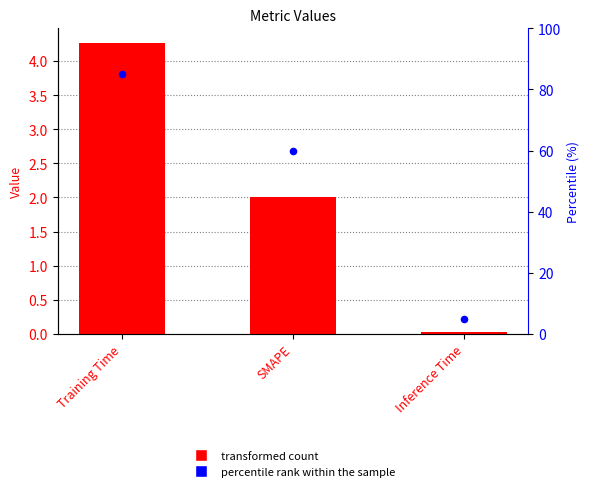

Which series reaches the maximum Y coordinate?

percentile rank within the sample